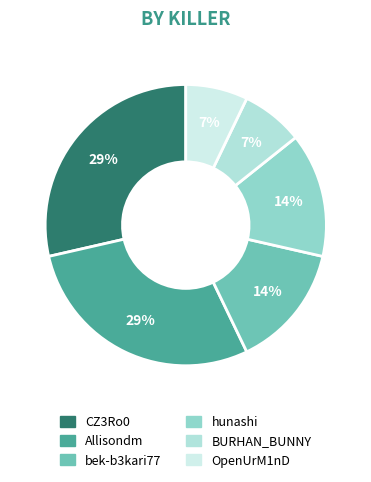

How many slices are in this pie chart?

6